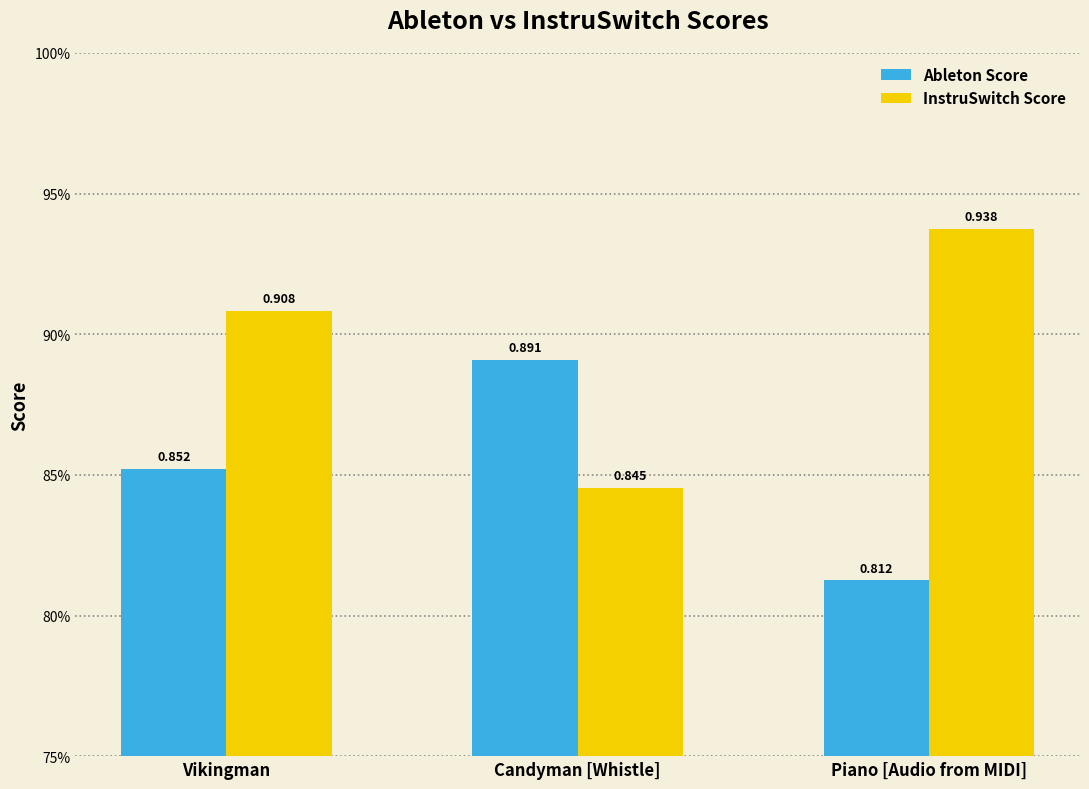

What is the value of the Ableton Score bar at the 2nd from the left?

0.9